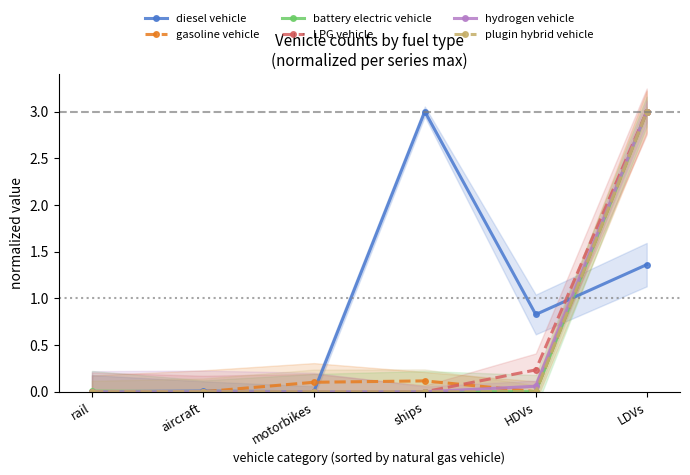

What is the label of the 6th point from the right?

rail